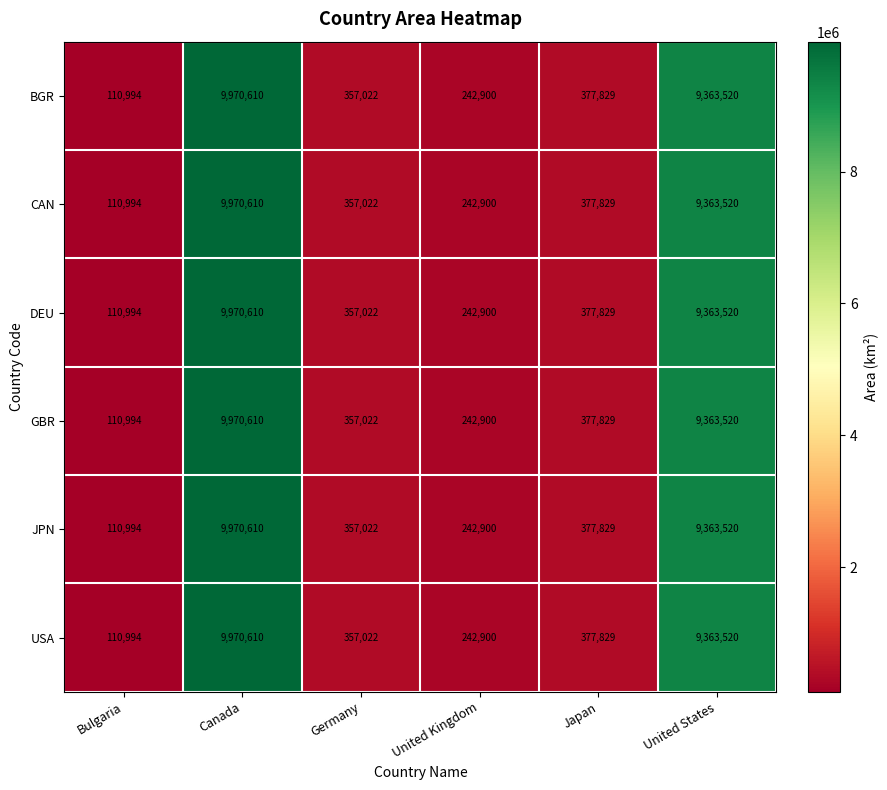

How many series are shown in this chart?

6